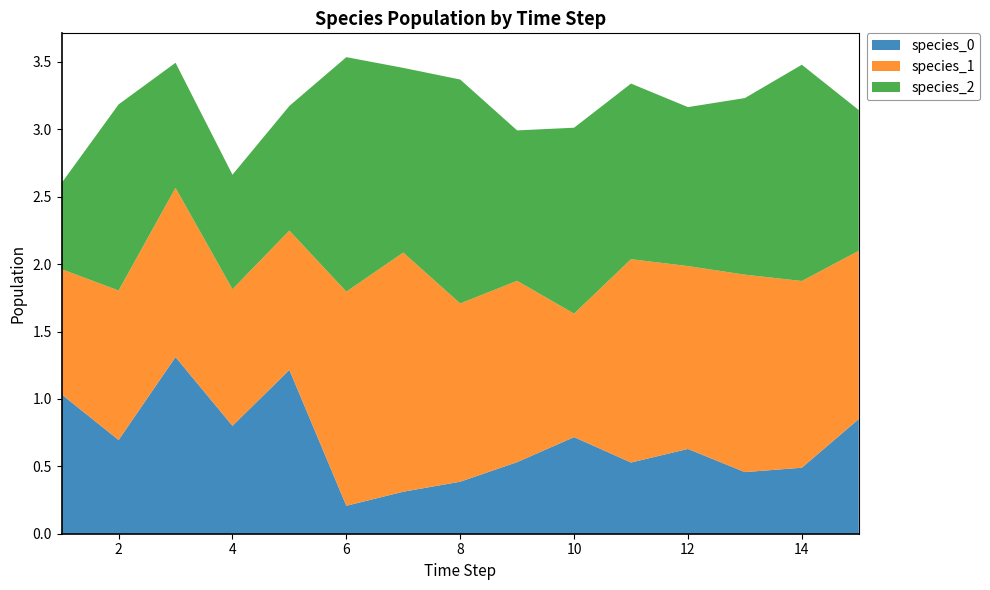

Reading left to right, extract all data points from this chart.

species_0: 1=1.0	2=0.7	3=1.3	4=0.8	5=1.2	6=0.2	7=0.3	8=0.4	9=0.5	10=0.7	11=0.5	12=0.6	13=0.5	14=0.5	15=0.9
species_1: 1=0.9	2=1.1	3=1.3	4=1.0	5=1.0	6=1.6	7=1.8	8=1.3	9=1.3	10=0.9	11=1.5	12=1.4	13=1.5	14=1.4	15=1.2
species_2: 1=0.6	2=1.4	3=0.9	4=0.8	5=0.9	6=1.7	7=1.4	8=1.7	9=1.1	10=1.4	11=1.3	12=1.2	13=1.3	14=1.6	15=1.0